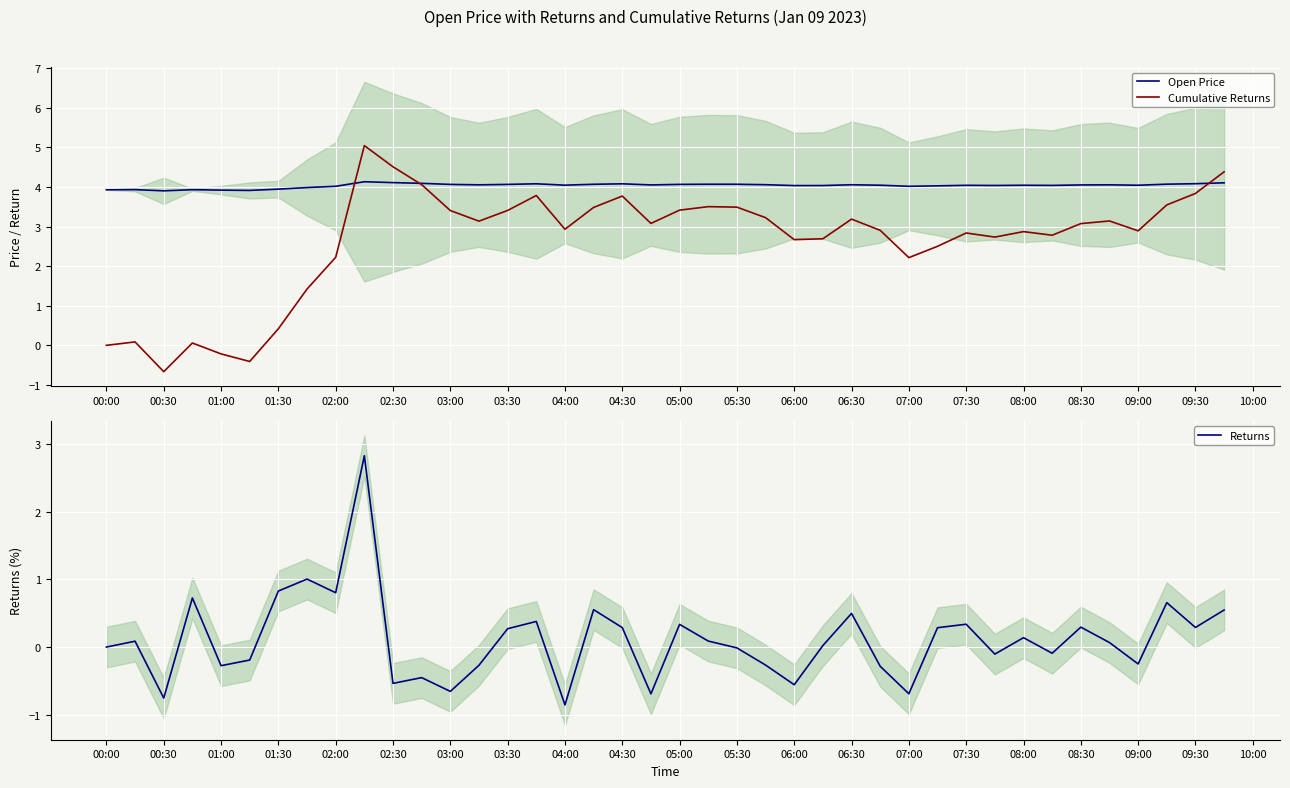

Does the chart display data point markers on the line(s)?

No